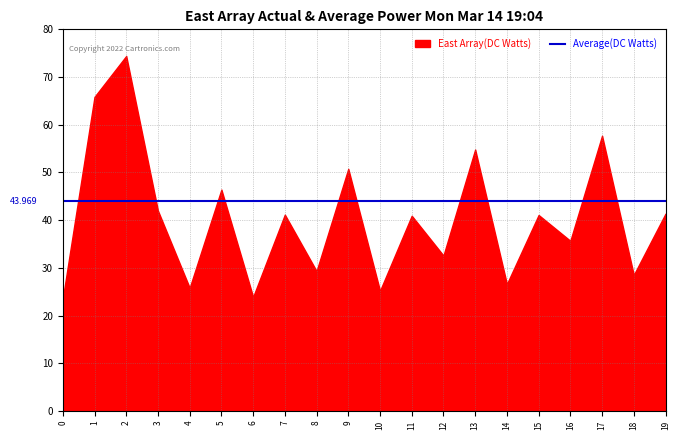

What is the average value of the Average(DC Watts) series?

44.0